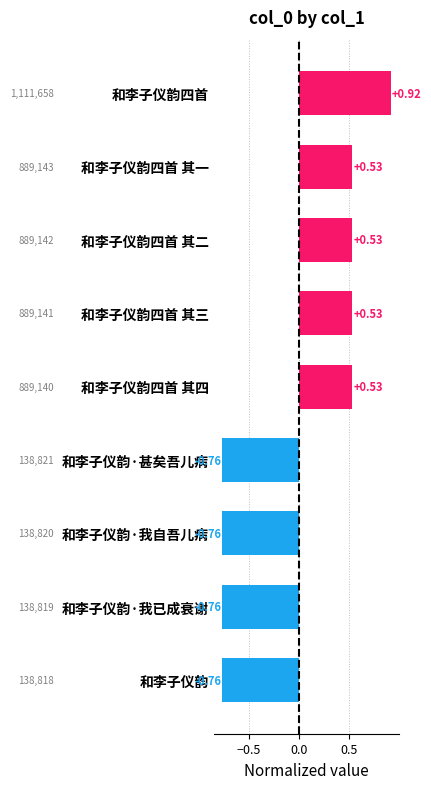

What is the difference between the second highest and minimum values?

1.3